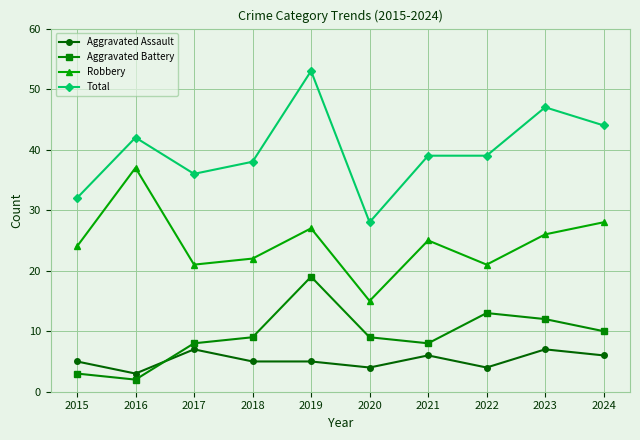

Reading left to right, list all the values displayed in this chart.

Aggravated Assault: 2015=5	2016=3	2017=7	2018=5	2019=5	2020=4	2021=6	2022=4	2023=7	2024=6
Aggravated Battery: 2015=3	2016=2	2017=8	2018=9	2019=19	2020=9	2021=8	2022=13	2023=12	2024=10
Robbery: 2015=24	2016=37	2017=21	2018=22	2019=27	2020=15	2021=25	2022=21	2023=26	2024=28
Total: 2015=32	2016=42	2017=36	2018=38	2019=53	2020=28	2021=39	2022=39	2023=47	2024=44